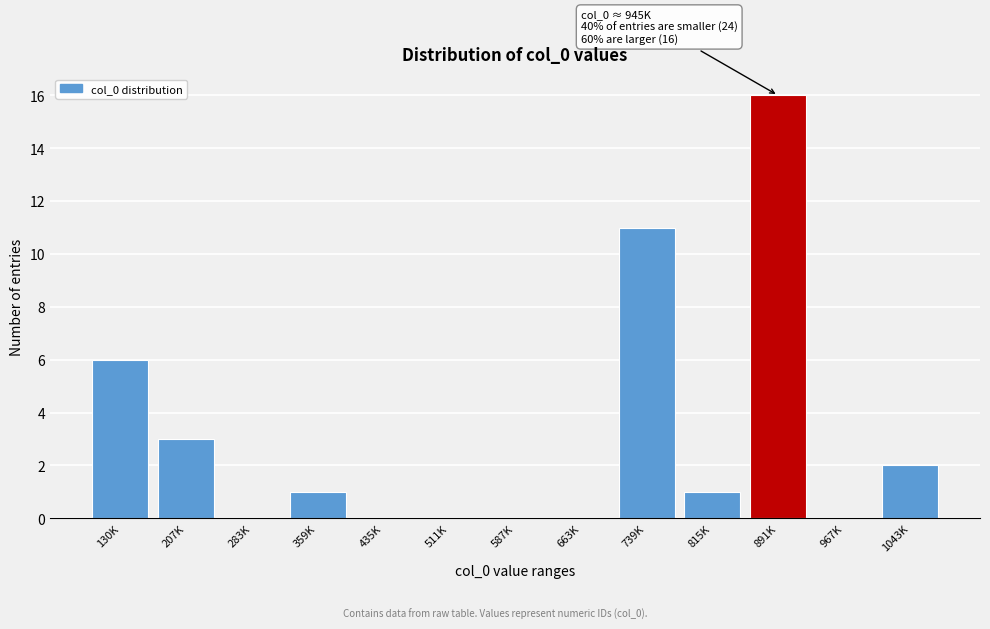

Reading left to right, what are all the values shown in this chart?

130K=6	207K=3	283K=0	359K=1	435K=0	511K=0	587K=0	663K=0	739K=11	815K=1	891K=16	967K=0	1043K=2